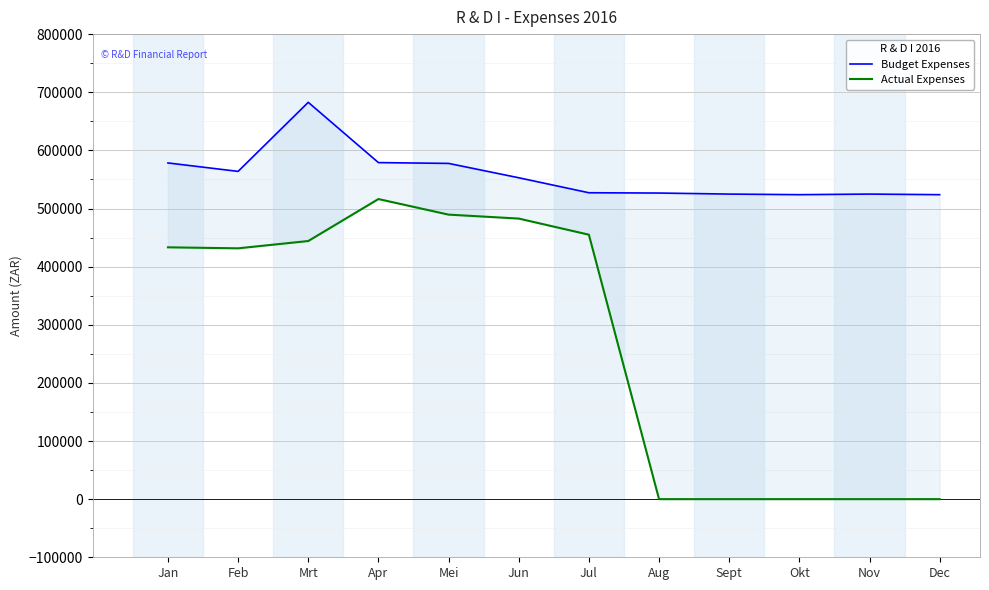

What is the total value across all series at Dec?

523793.3